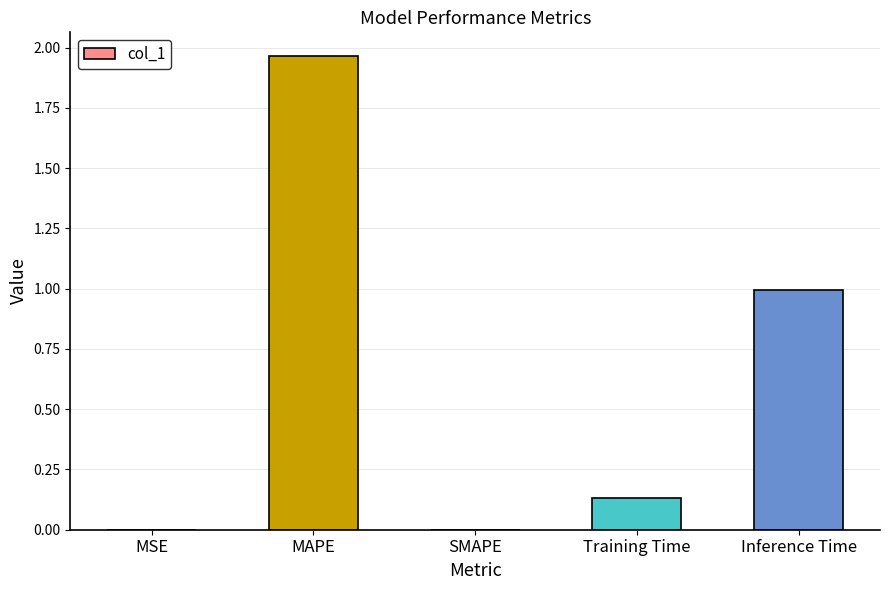

True or false: the data shows 0.3 at Inference Time.

False